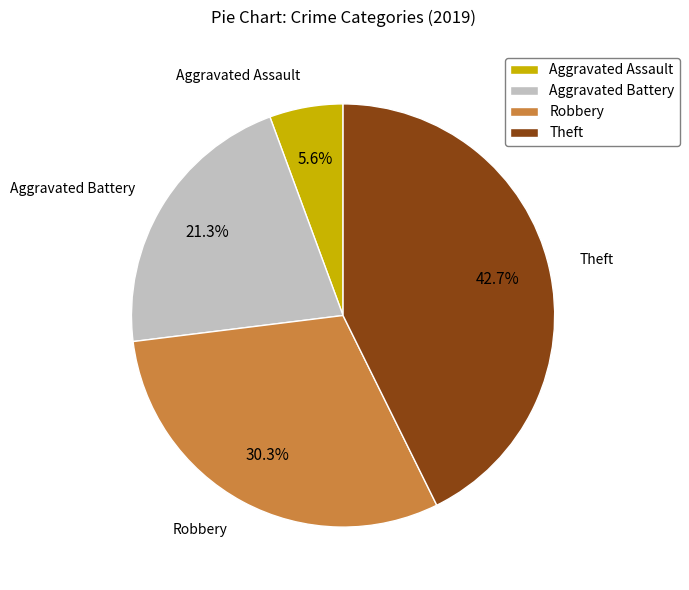

Count the number of slices in the pie.

4